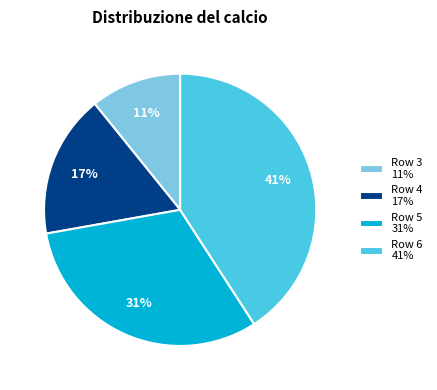

Between Row 6 and Row 3, which is larger?

Row 6